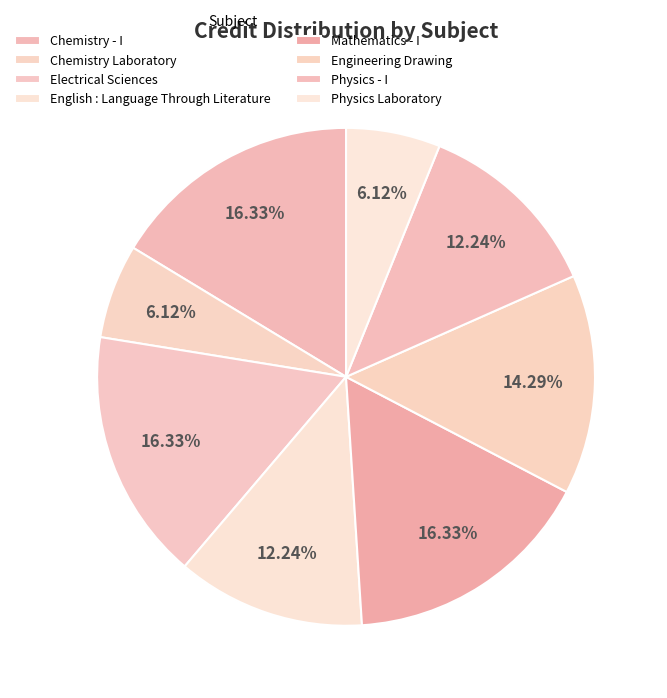

Which category has the smallest portion of the pie?

Chemistry Laboratory